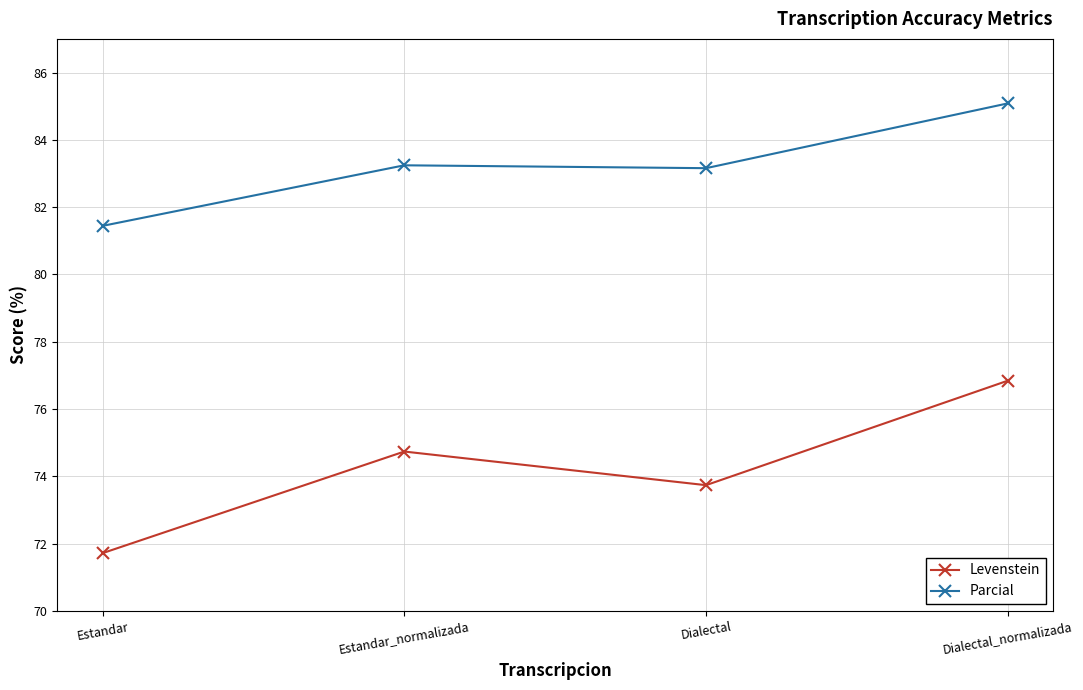

True or false: Parcial and Levenstein cross at least once.

False